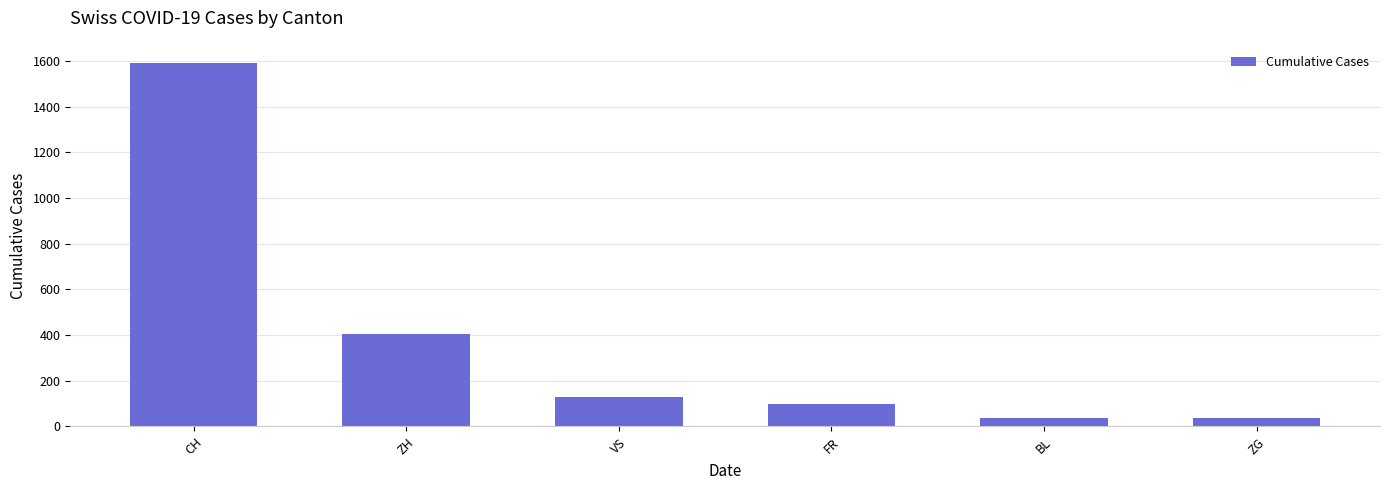

How many bars are there in total?

6